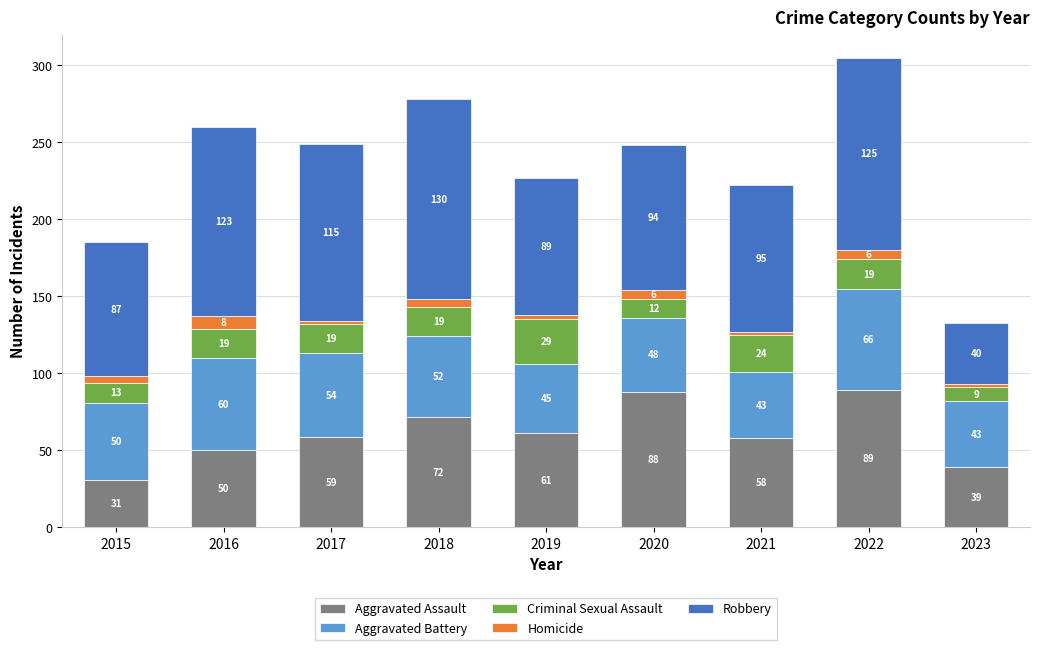

How many distinct data groups are displayed?

5